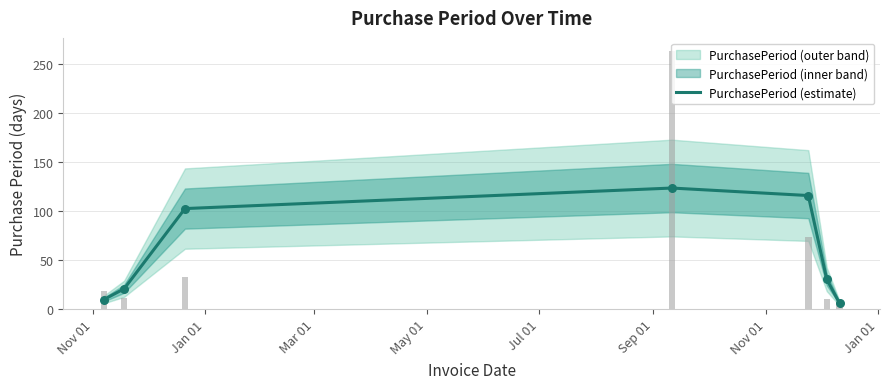

What is the change in value from Nov 01 to Nov 01?

-4.0